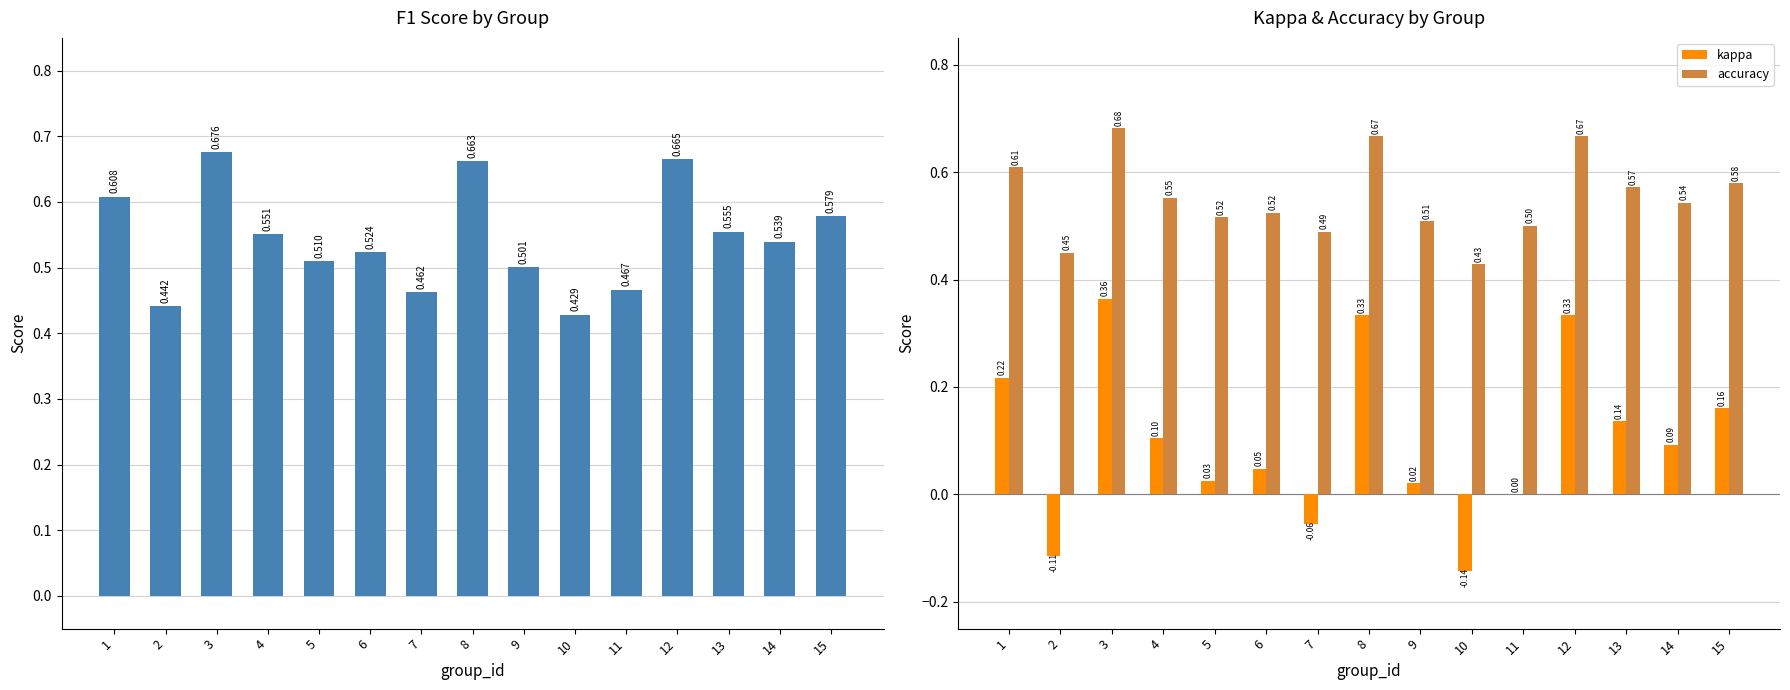

The f1 series shows 1.1 at 3. True or false?

False